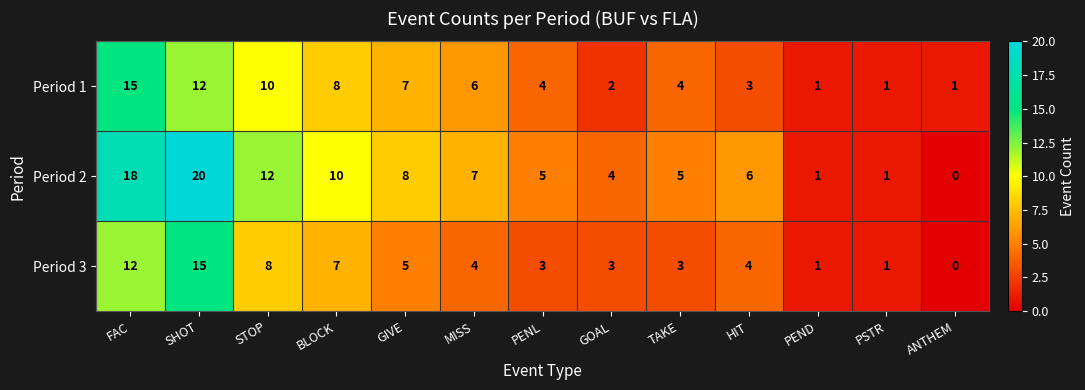

Where is Period 3 nearest to the value 7?

BLOCK